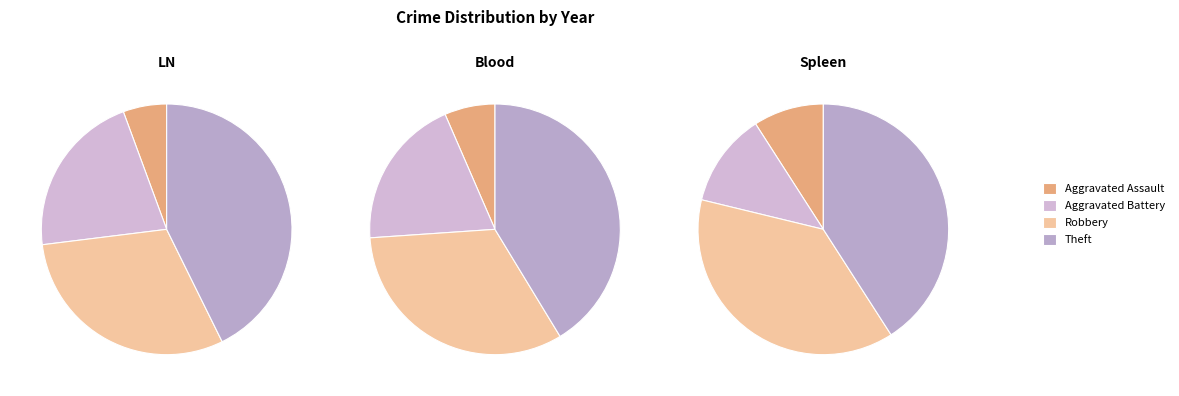

What is the change in value from Aggravated Assault to Theft?

+33